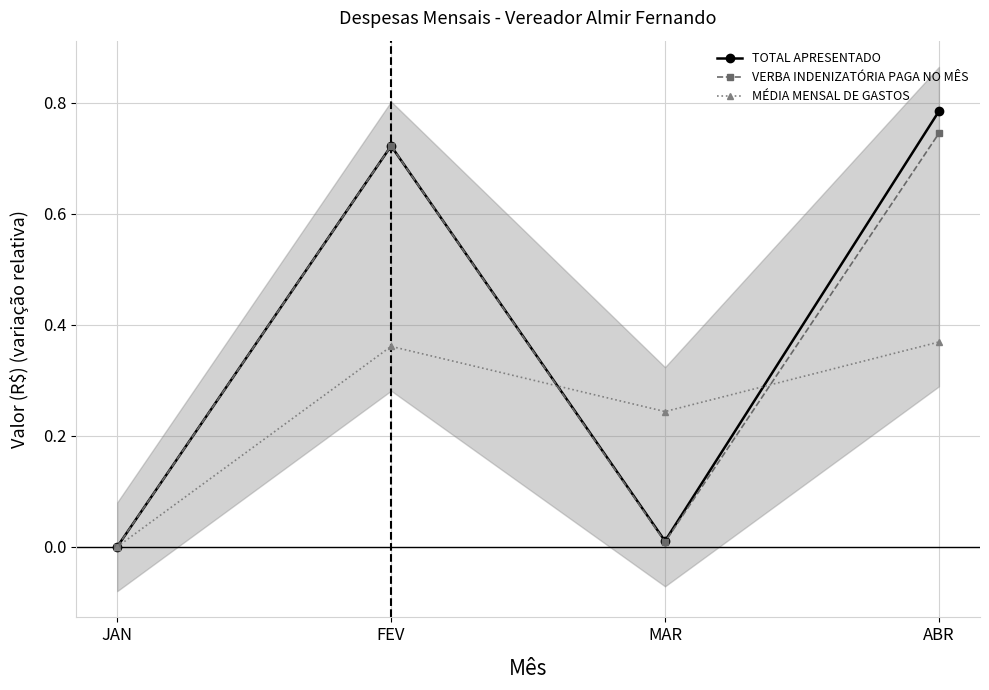

Between JAN and ABR, which is larger?

ABR